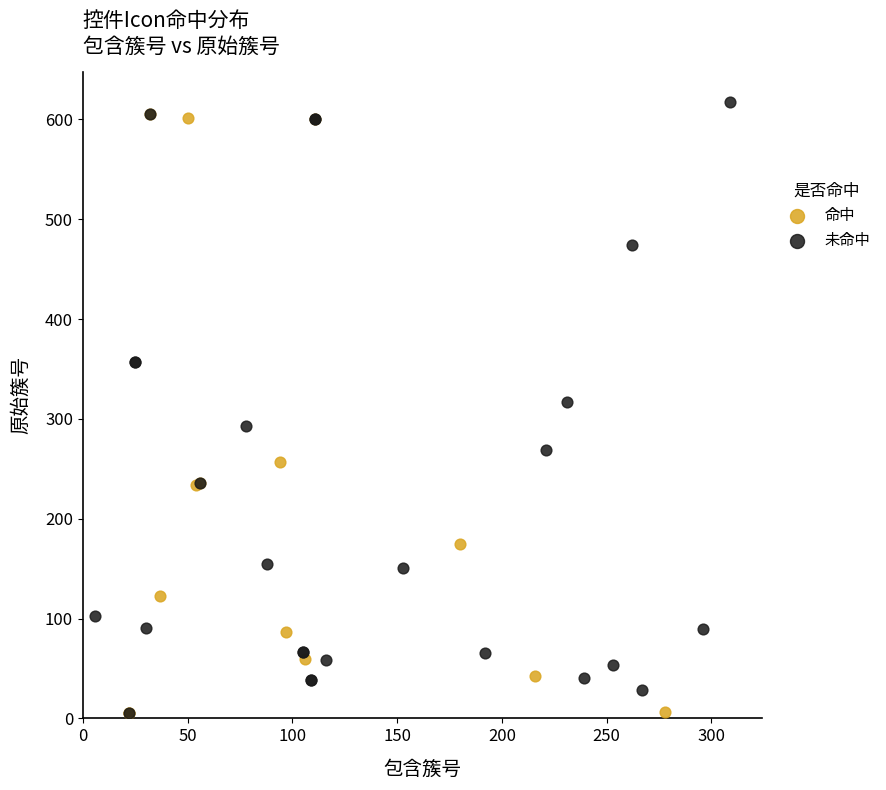

What are all the series names shown in the legend?

命中, 未命中